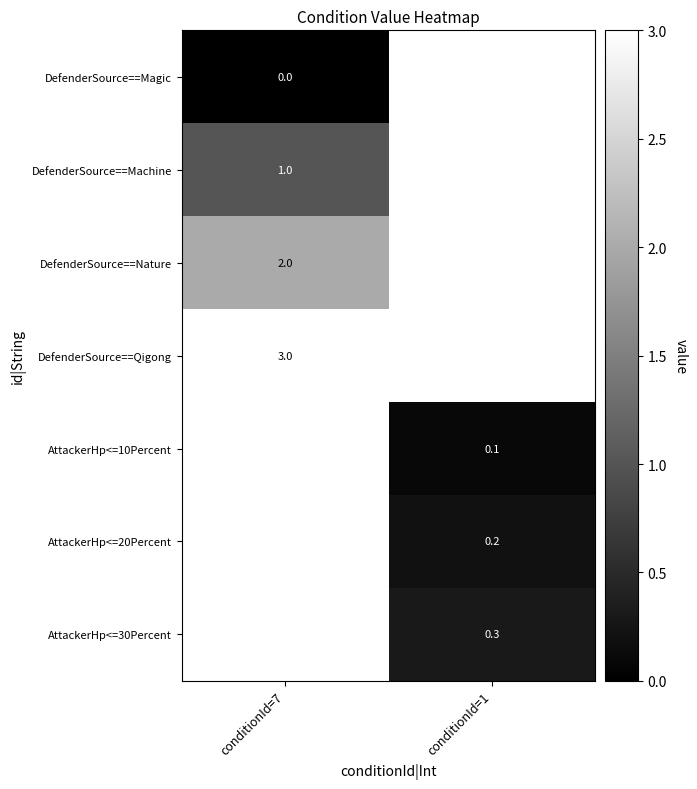

Is it true that DefenderSource==Nature equals 1.0 at conditionId=7?

False